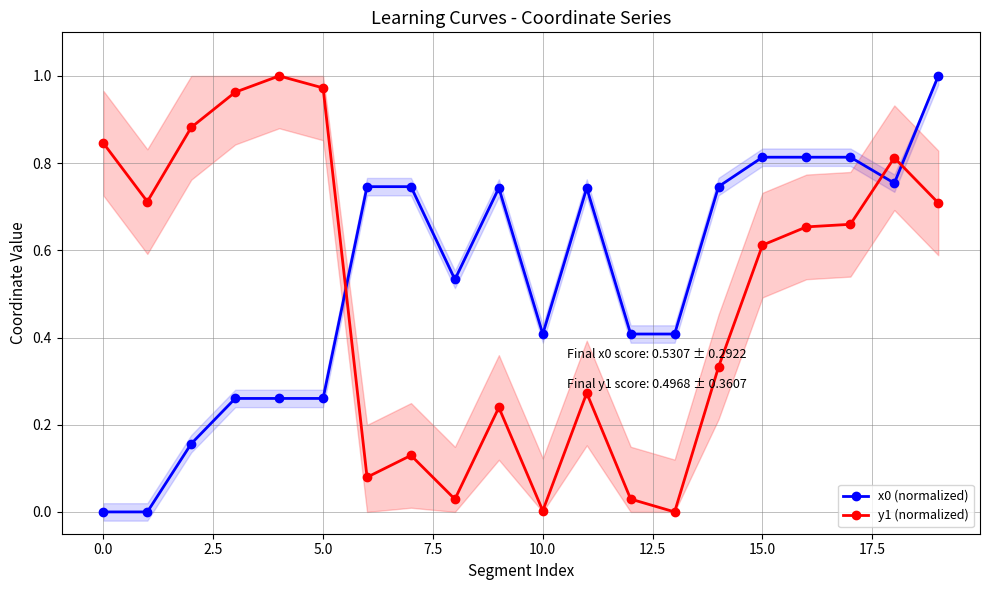

Is it true that y1 (normalized) equals 0.7 at 16?

True